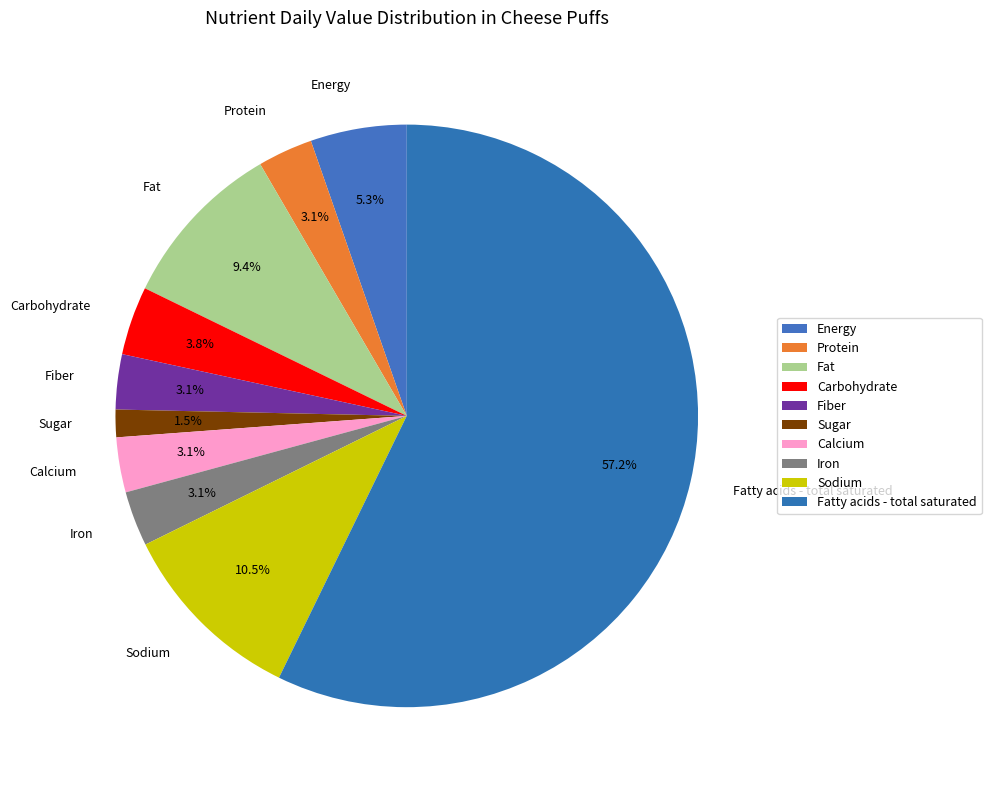

Between Sodium and Energy, which is larger?

Sodium